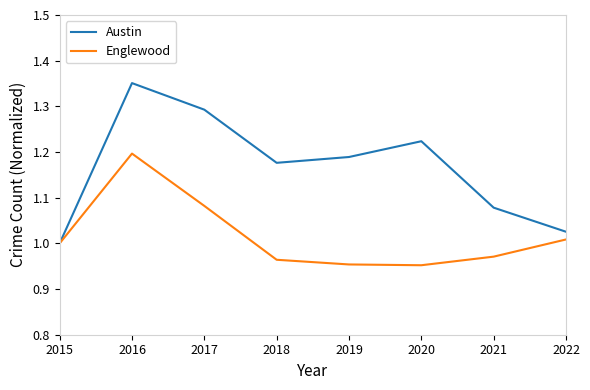

What is the total value across all series at 2018?

2.1